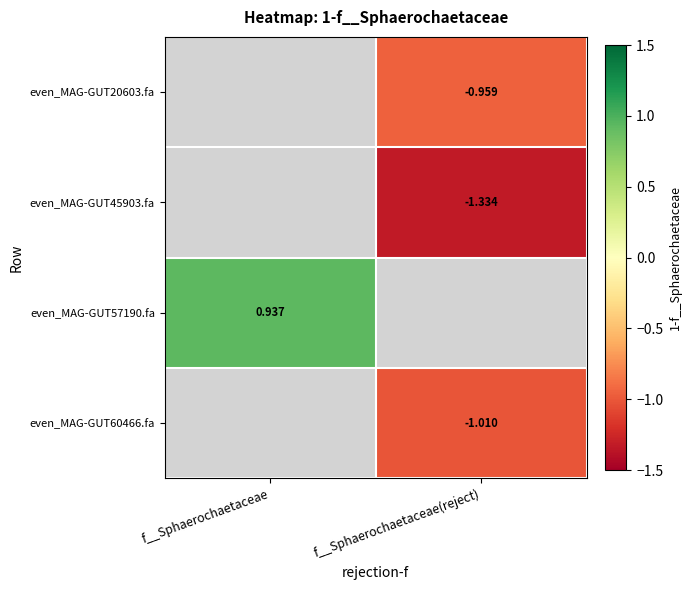

What is the smallest value displayed?

-1.3